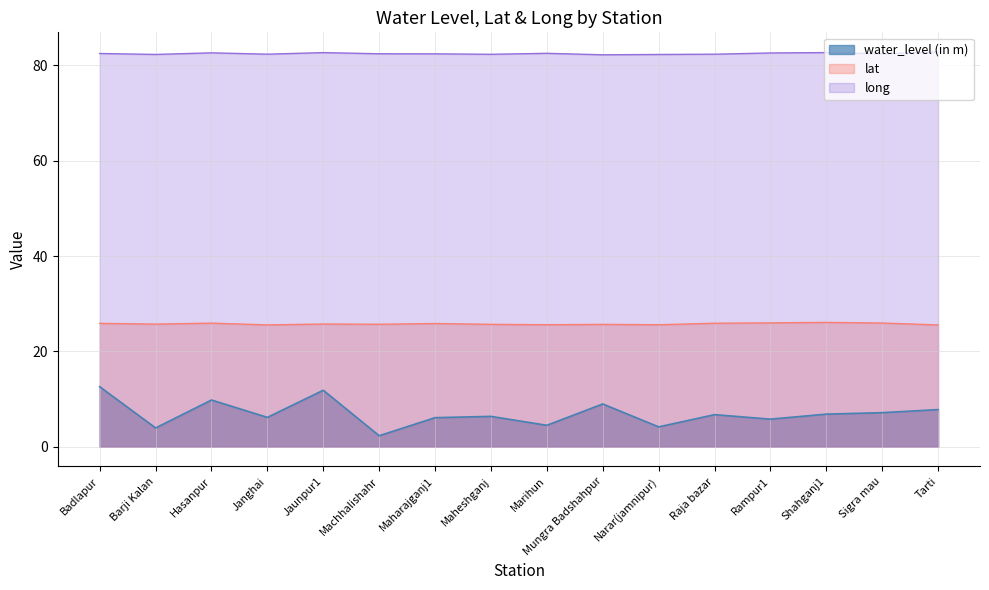

Which category has the highest value in the lat series?

Shahganj1